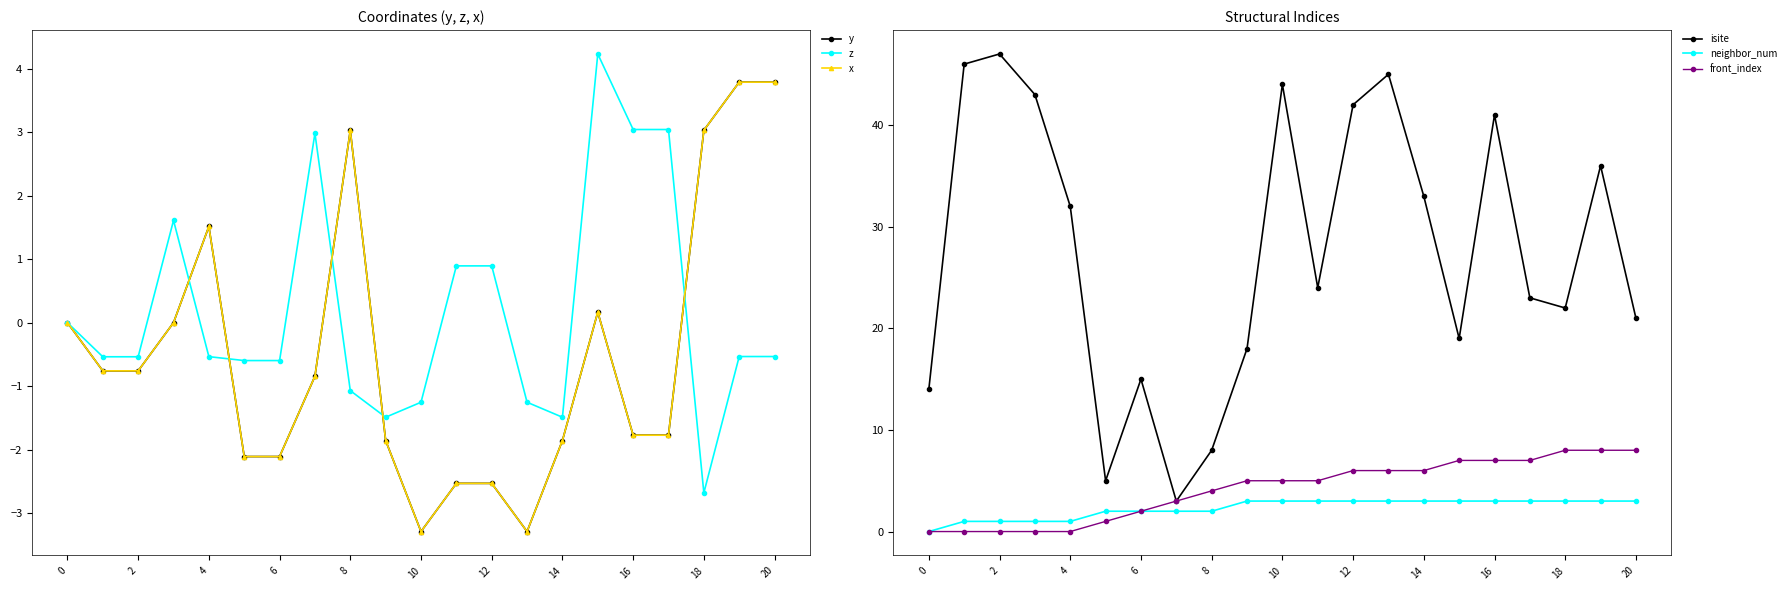

True or false: neighbor_num has more than 1 points higher than both neighbors.

False